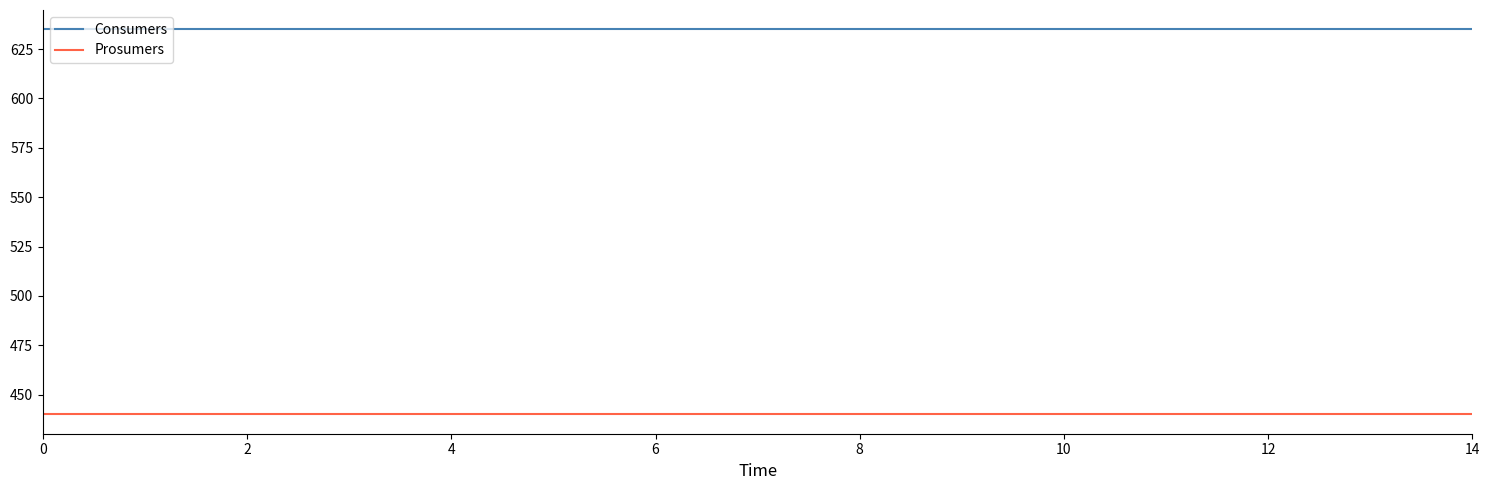

Rank the series by their average value, from highest to lowest.

Consumers, Prosumers